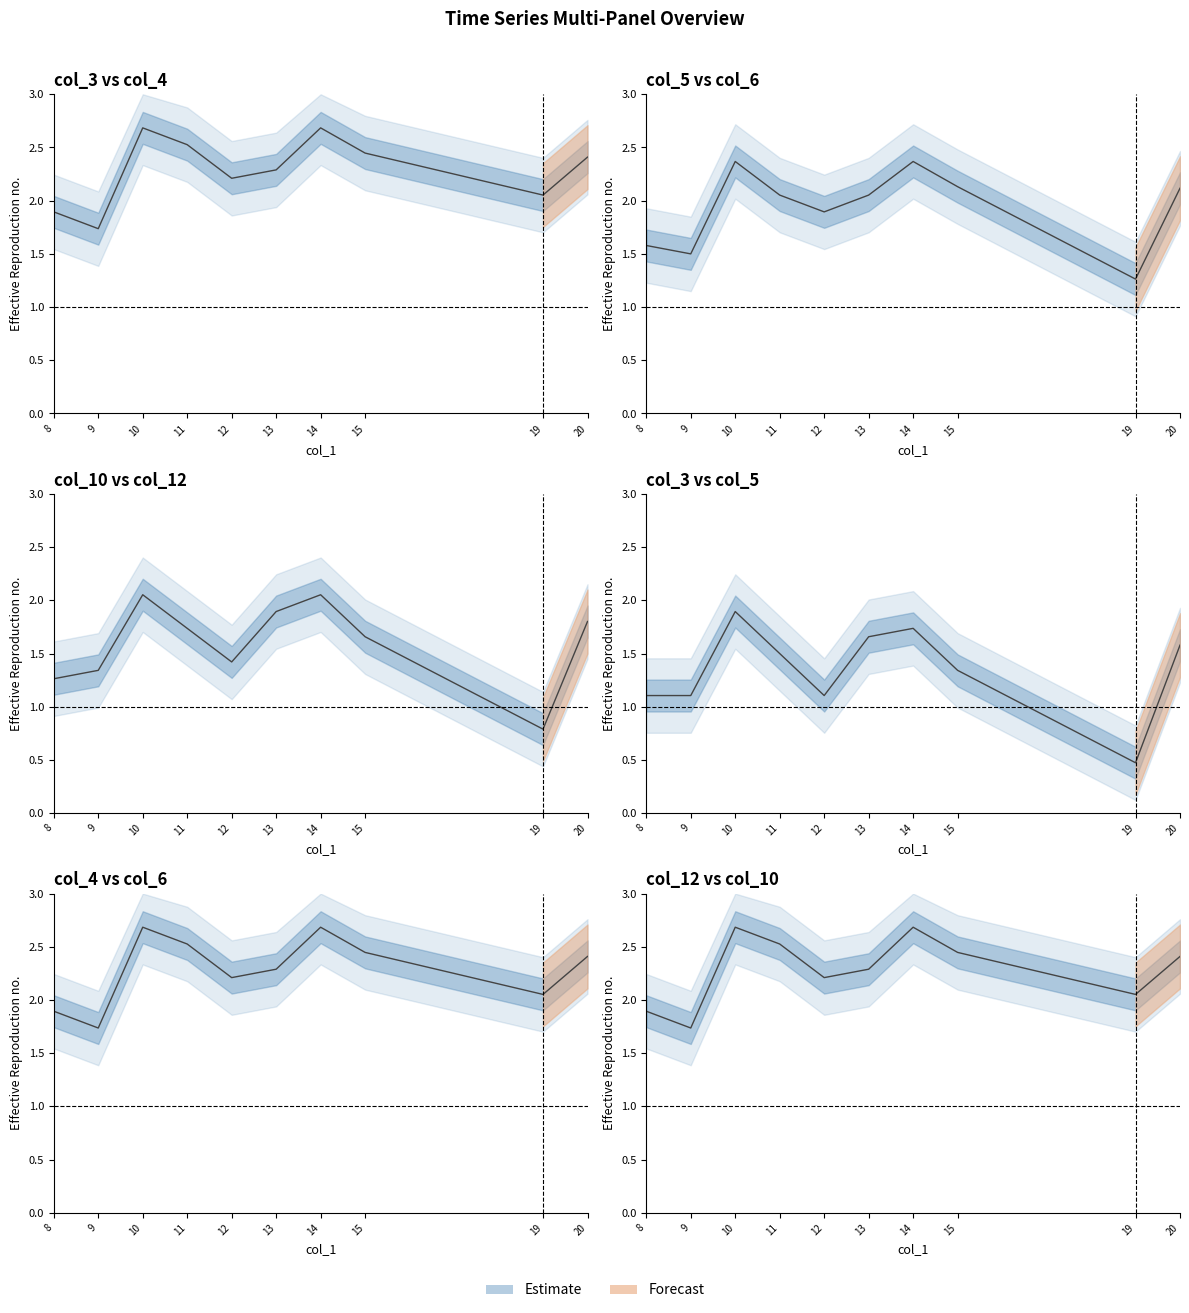

Reading left to right, list all the values displayed in this chart.

1.9	1.7	2.7	2.5	2.2	2.3	2.7	2.4	2.1	2.4